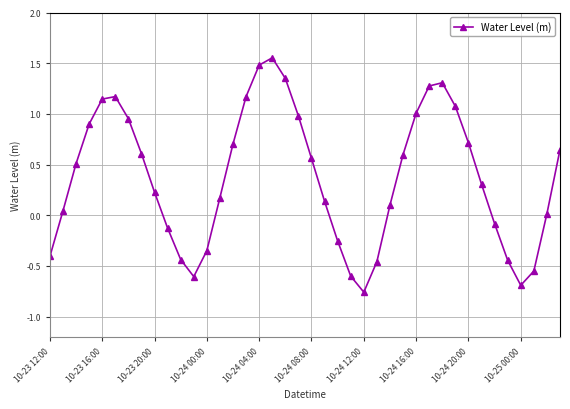

How many interior local valleys (lower than both neighbors) does the data have?

3